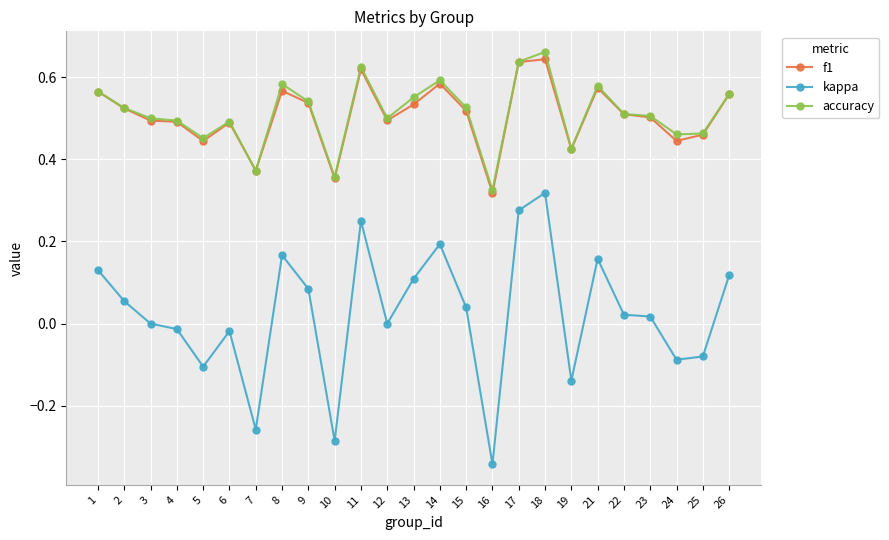

True or false: kappa and accuracy cross at least once.

False